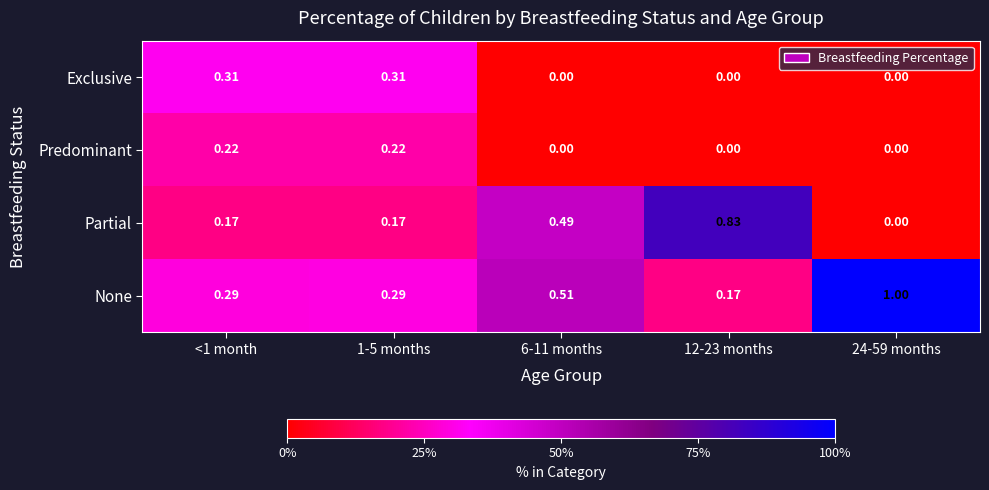

Between 1-5 months and 12-23 months, which series saw the biggest shift?

Partial